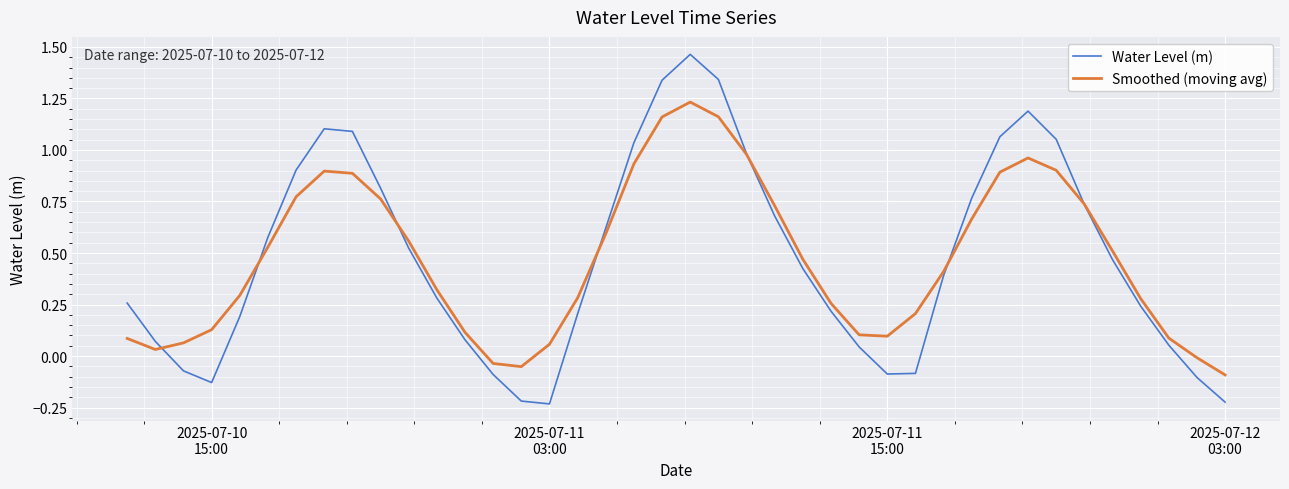

What are all the series names shown in the legend?

Water Level (m), Smoothed (moving avg)